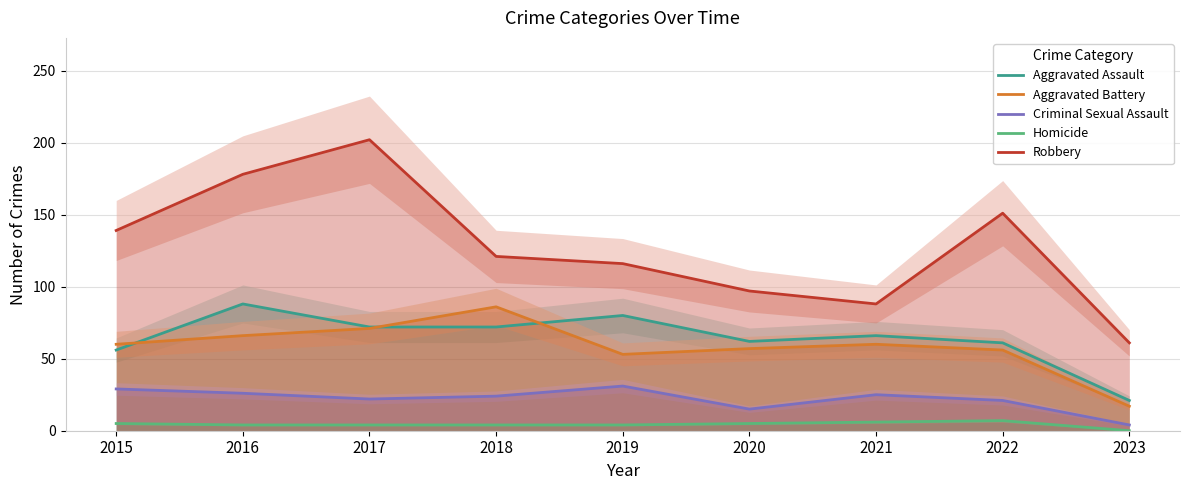

How many lines are shown in the chart?

5